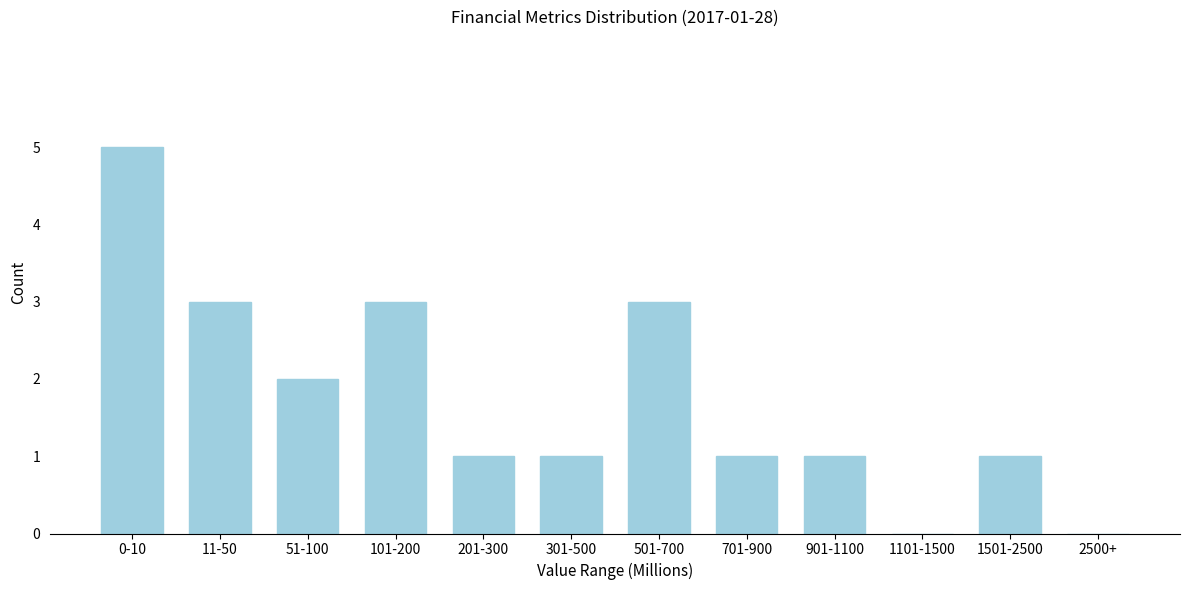

Reading right to left, transcribe all the data shown in this chart.

2500+=0	1501-2500=1	1101-1500=0	901-1100=1	701-900=1	501-700=3	301-500=1	201-300=1	101-200=3	51-100=2	11-50=3	0-10=5